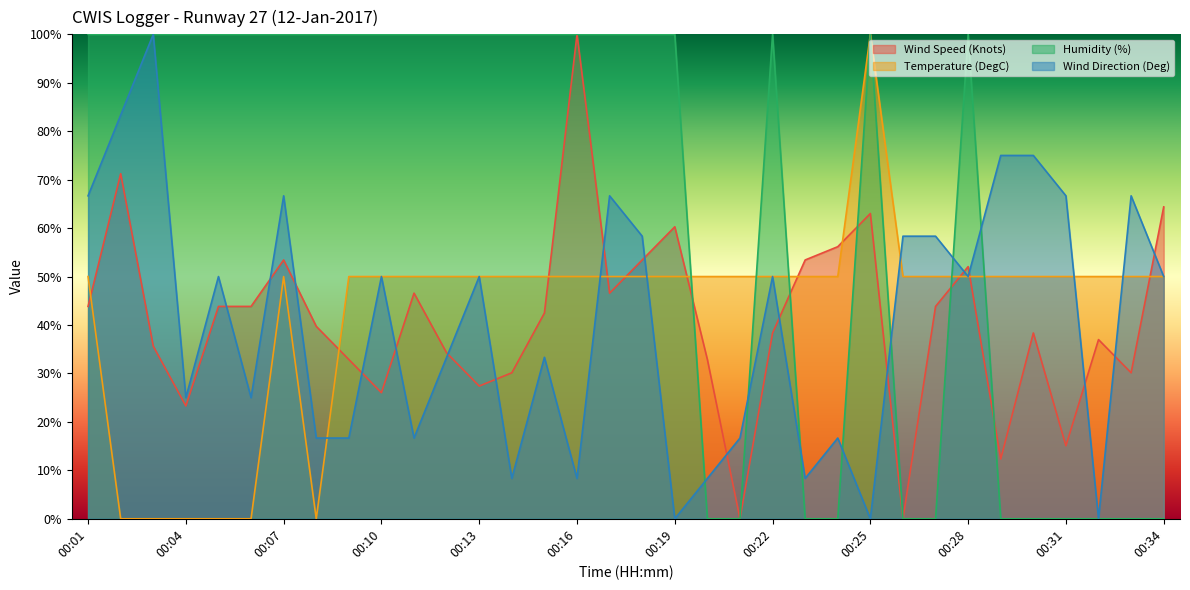

Reading left to right, transcribe all the data shown in this chart.

Wind Speed (Knots): 43.8	71.2	35.6	23.3	43.8	43.8	53.4	39.7	32.9	26.0	46.6	34.2	27.4	30.1	42.5	100.0	46.6	53.4	60.3	32.9	0.0	38.4	53.4	56.2	63.0	0.0	43.8	52.1	12.3	38.4	15.1	37.0	30.1	64.4
Temperature (DegC): 50.0	0.0	0.0	0.0	0.0	0.0	50.0	0.0	50.0	50.0	50.0	50.0	50.0	50.0	50.0	50.0	50.0	50.0	50.0	50.0	50.0	50.0	50.0	50.0	100.0	50.0	50.0	50.0	50.0	50.0	50.0	50.0	50.0	50.0
Humidity (%): 100.0	100.0	100.0	100.0	100.0	100.0	100.0	100.0	100.0	100.0	100.0	100.0	100.0	100.0	100.0	100.0	100.0	100.0	100.0	0.0	0.0	100.0	0.0	0.0	100.0	0.0	0.0	100.0	0.0	0.0	0.0	0.0	0.0	0.0
Wind Direction (Deg): 66.7	83.3	100.0	25.0	50.0	25.0	66.7	16.7	16.7	50.0	16.7	33.3	50.0	8.3	33.3	8.3	66.7	58.3	0.0	8.3	16.7	50.0	8.3	16.7	0.0	58.3	58.3	50.0	75.0	75.0	66.7	0.0	66.7	50.0